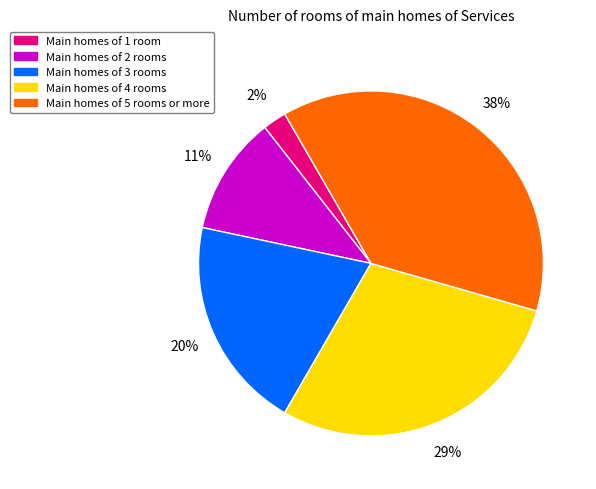

True or false: Main homes of 4 rooms accounts for 22% of the total.

False